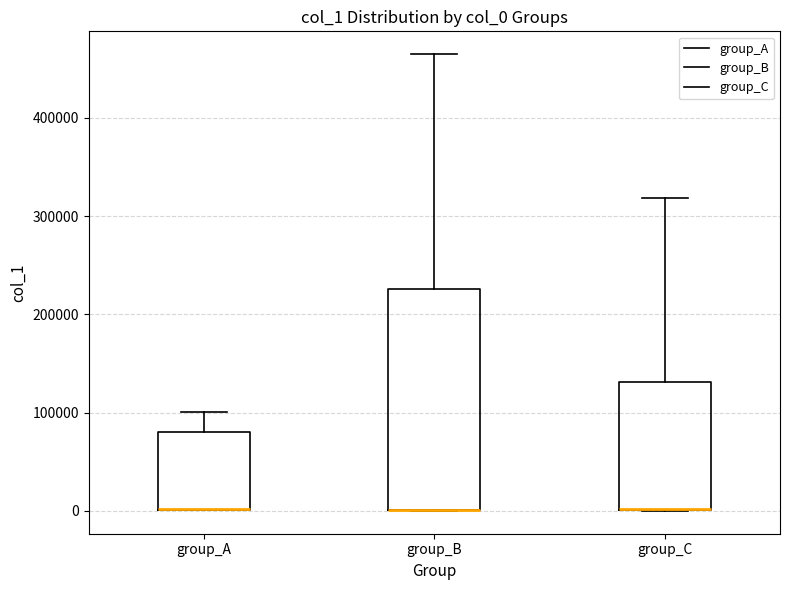

Reading left to right, read every box against the y-axis: the position of its median line, the range the box covers, and the ends of its whiskers. The values are not printed on the chart, so give them approximately, as read against the axis.

group_A: median 0 (drawn on the box's lower edge), box 0 to 80000, whiskers 0 to 100000
group_B: median 0 (drawn on the box's lower edge), box 0 to 230000, whiskers 0 to 460000
group_C: median 0 (drawn on the box's lower edge), box 0 to 130000, whiskers 0 to 320000